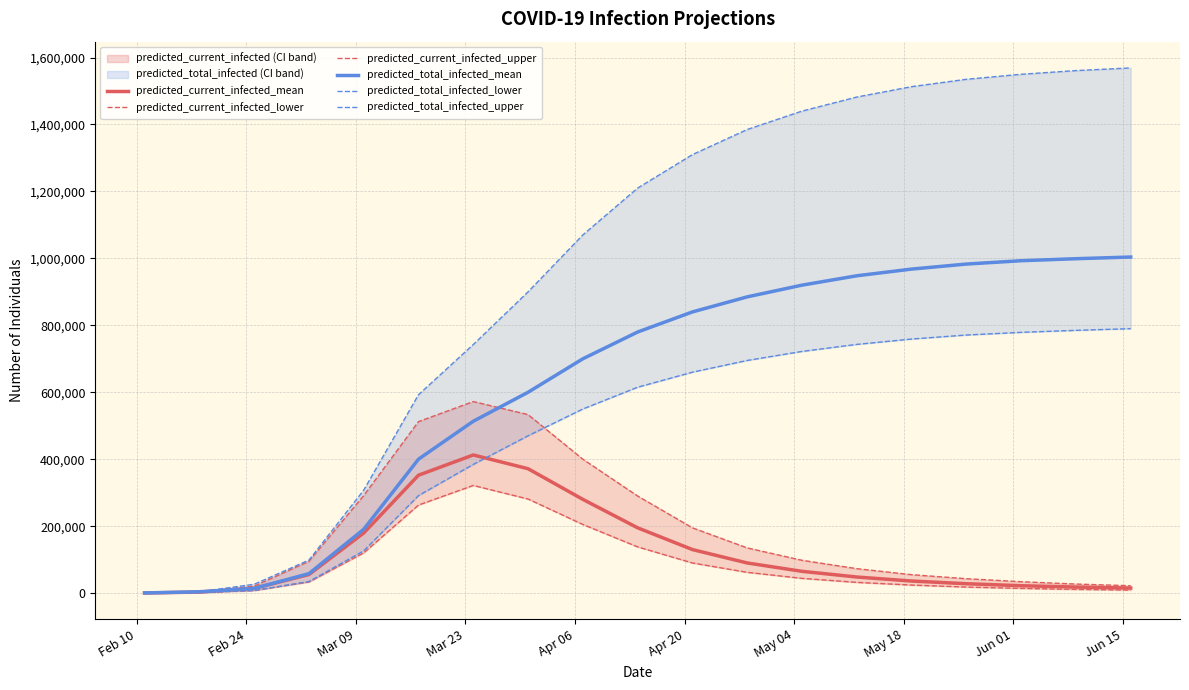

How many lines are shown in the chart?

6